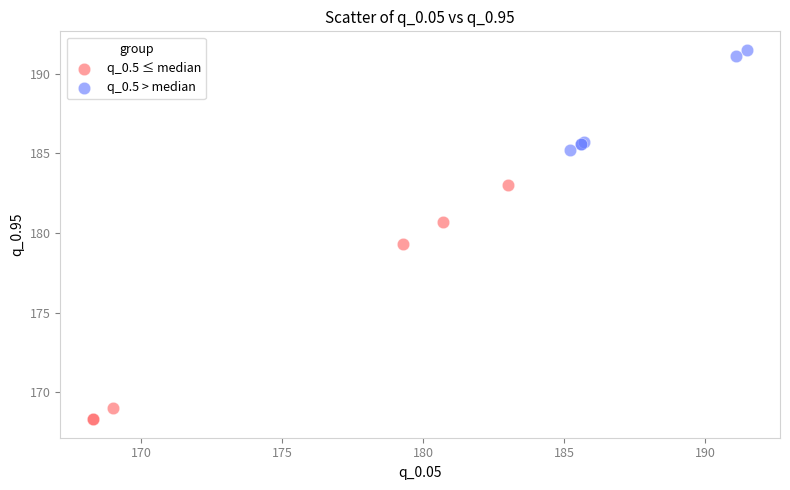

Which series has the widest spread of Y values?

q_0.5 ≤ median